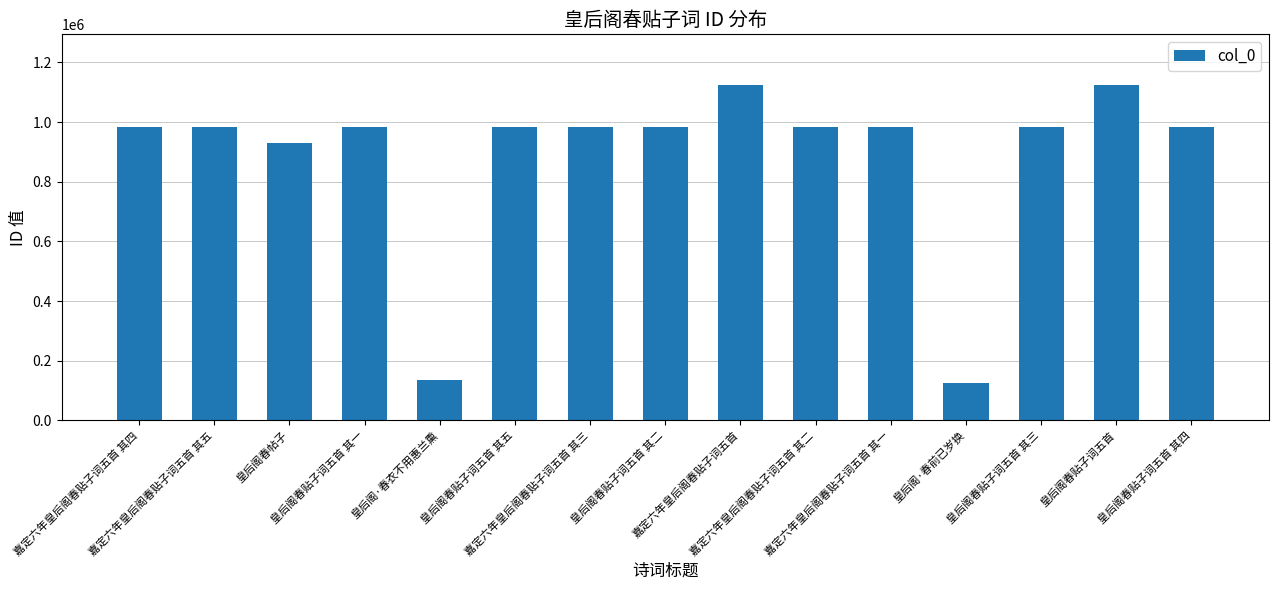

What is the ratio of the value at 皇后阁春贴子词五首 其四 to the value at 皇后阁春贴子词五首 其一?

1.0